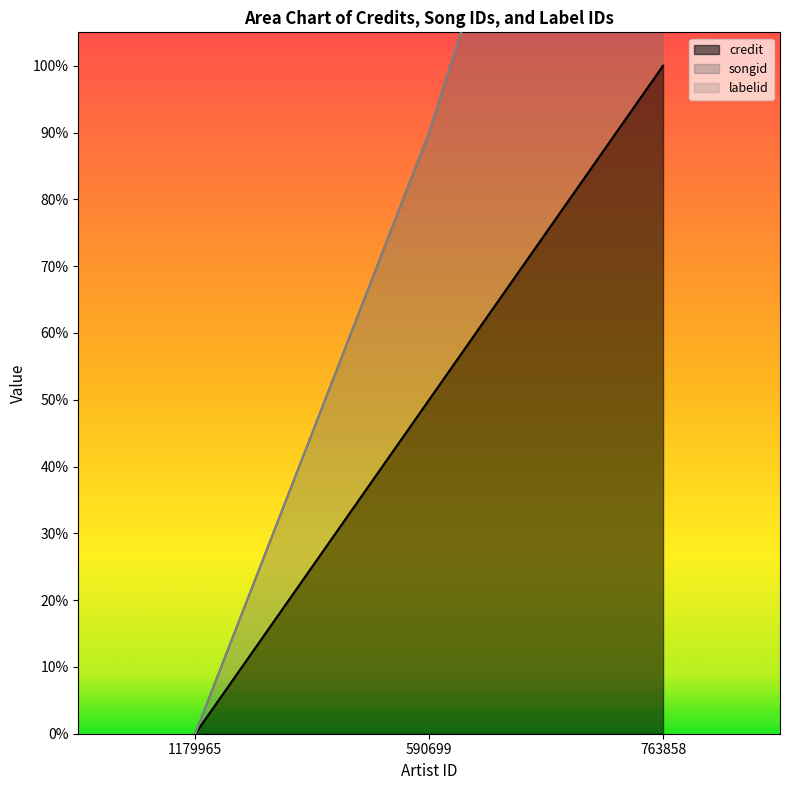

How many values in the credit series exceed 0?

2